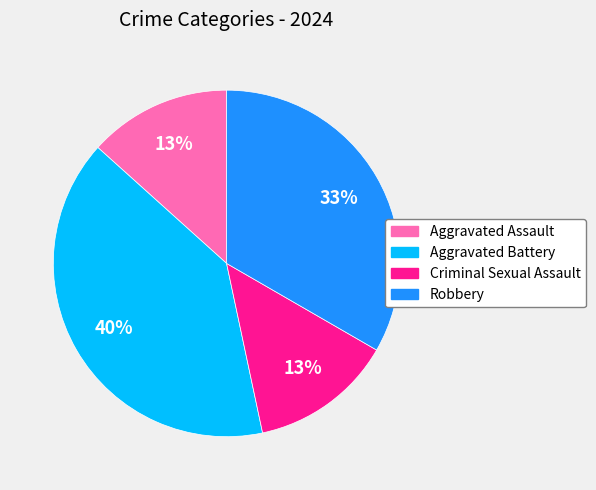

The Robbery slice represents 33% of the pie. True or false?

True